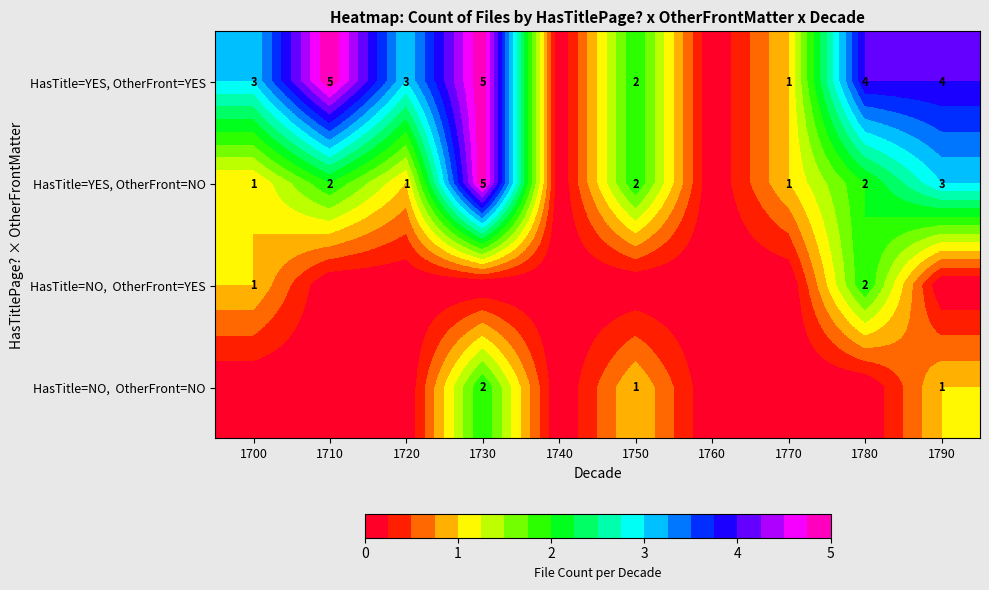

The HasTitle=YES, OtherFront=NO series shows 1 at 1750. True or false?

False